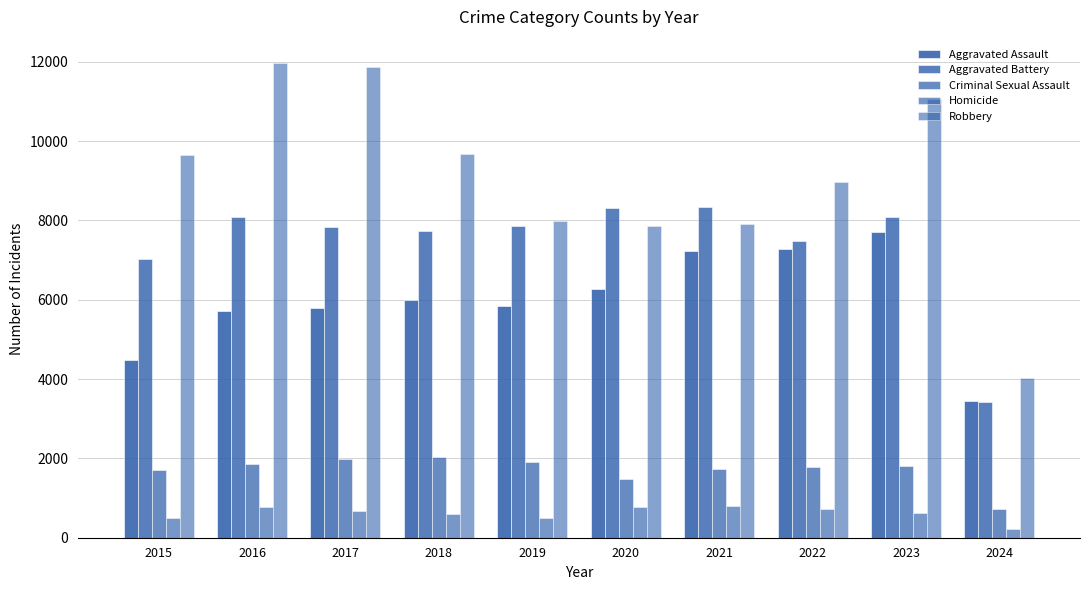

The value of Aggravated Assault at 2023 is 3552. True or false?

False